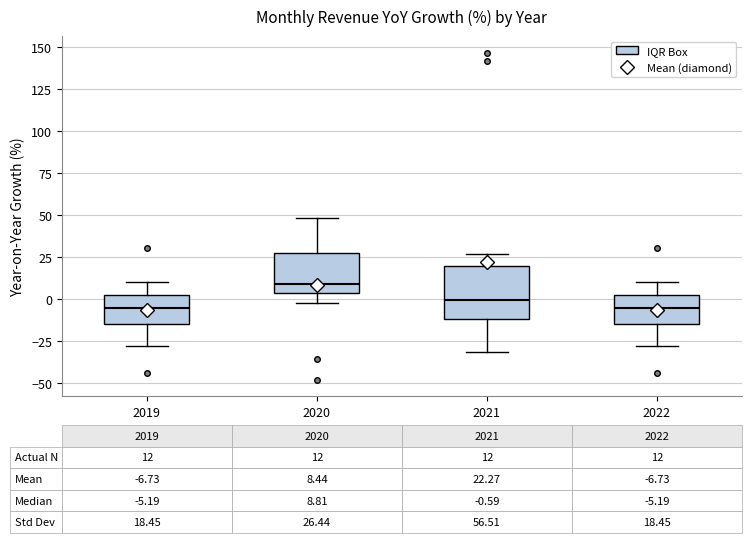

Comparing the boxes themselves (not the whiskers), which one is the tallest?

2021